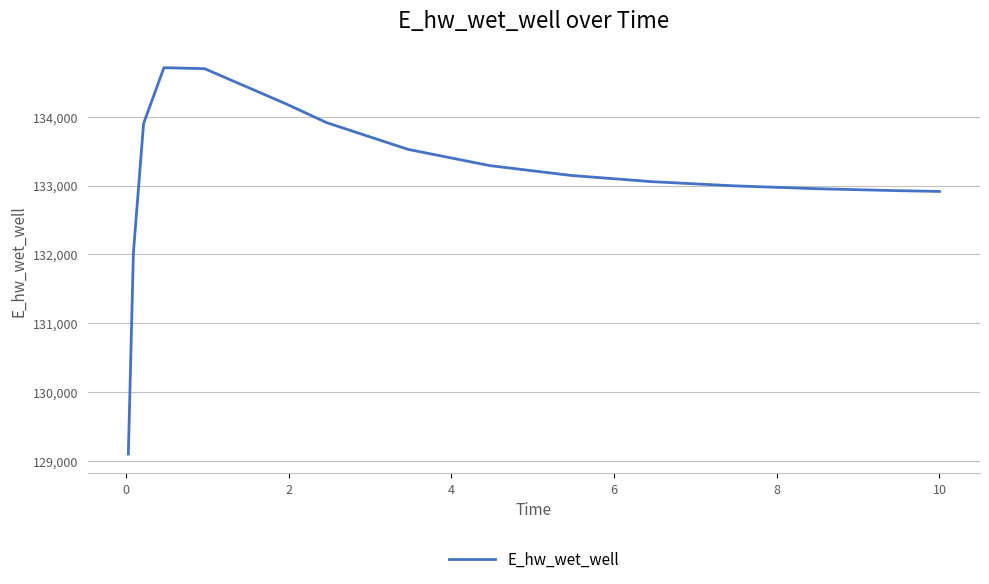

What is the difference between the maximum and minimum values?

5610.5